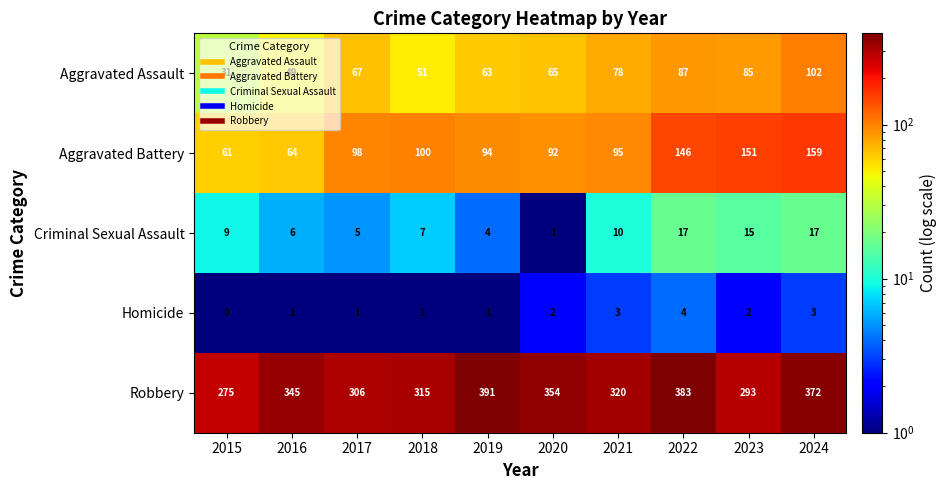

Rank the series at 2019 from highest to lowest value.

Robbery, Aggravated Battery, Aggravated Assault, Criminal Sexual Assault, Homicide